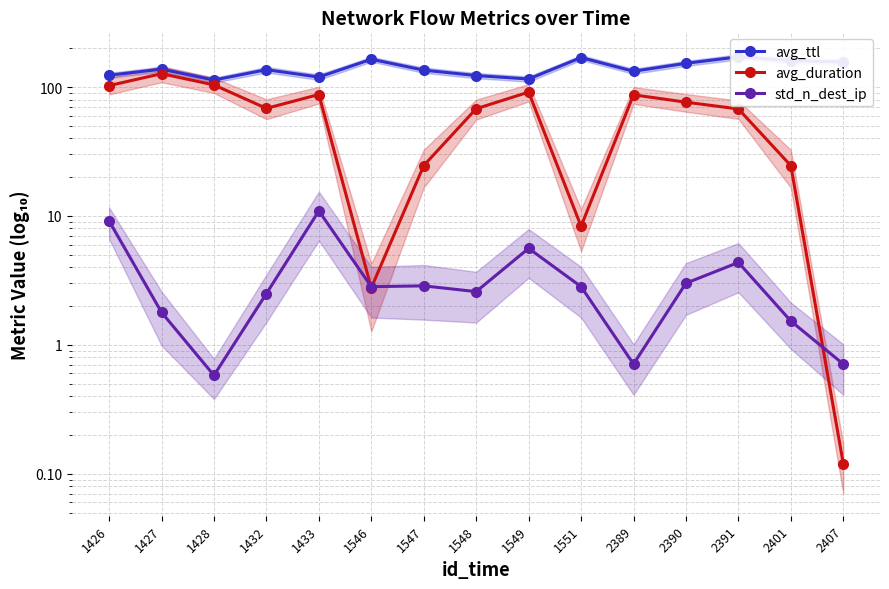

True or false: avg_ttl and std_n_dest_ip intersect in this chart.

False